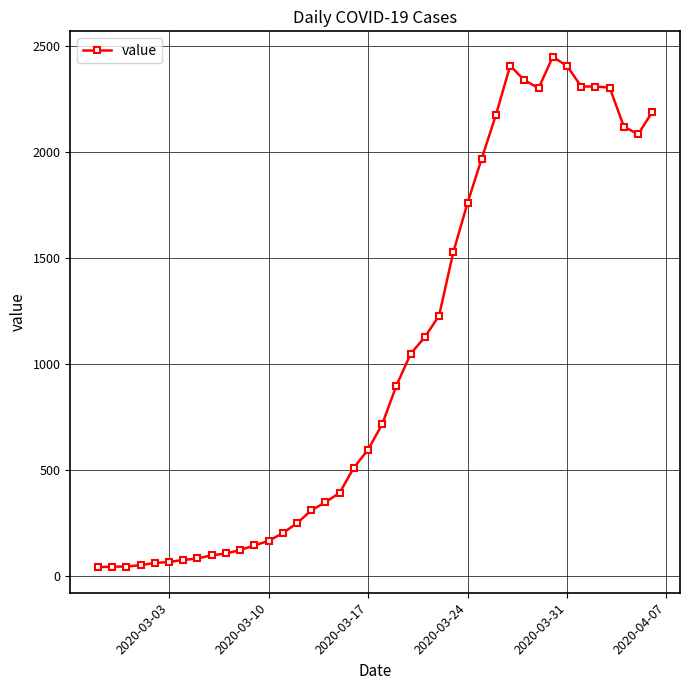

True or false: the data has more than 0 interior local peaks.

True